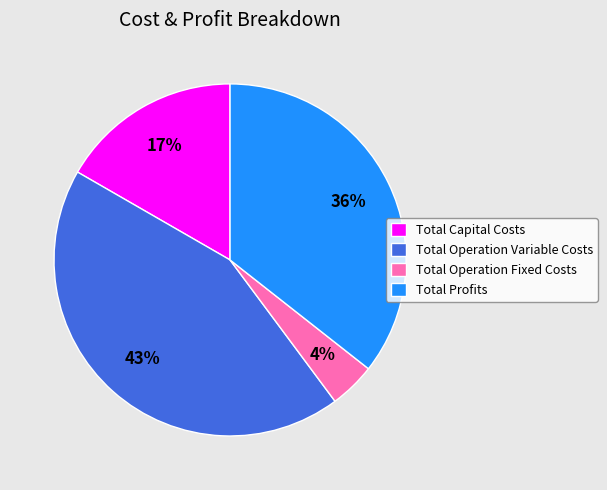

To the nearest percent, what portion does Total Capital Costs represent?

17%